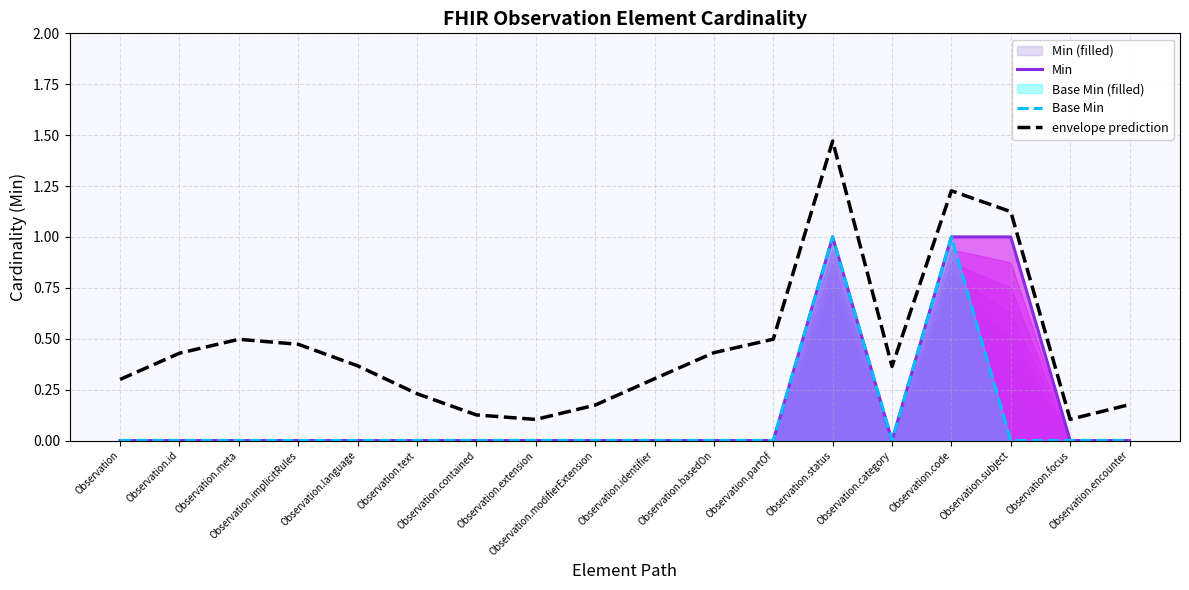

True or false: Min and envelope prediction intersect in this chart.

False